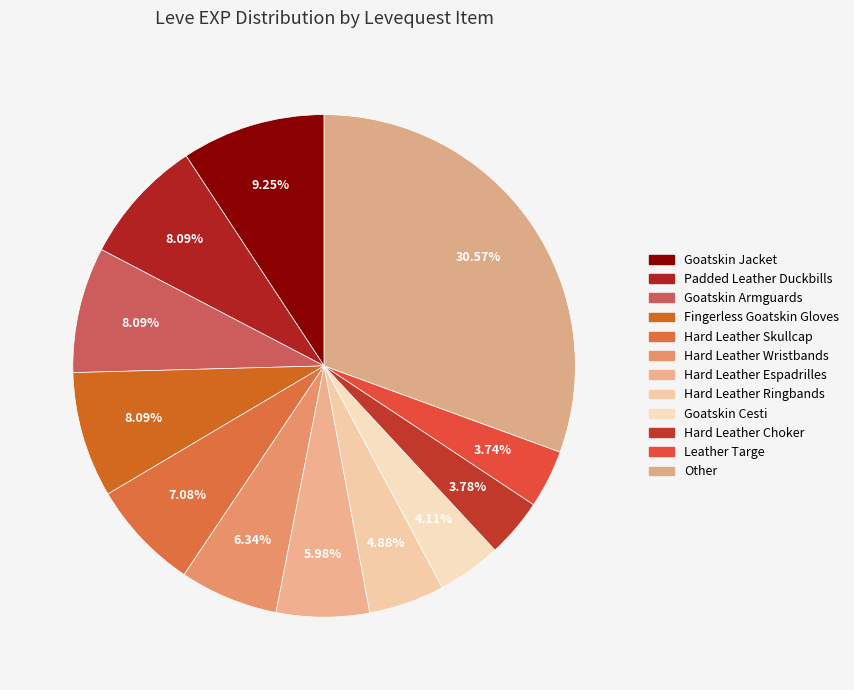

How many segments does this pie chart have?

12